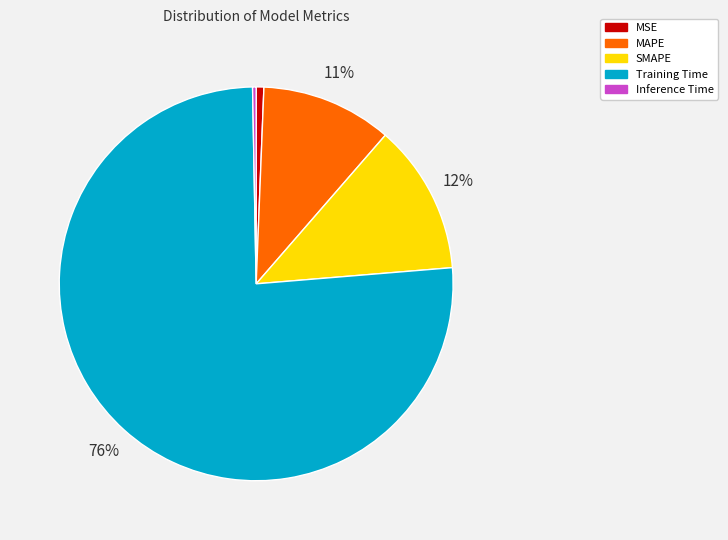

To the nearest percent, what is the average slice percentage?

20%